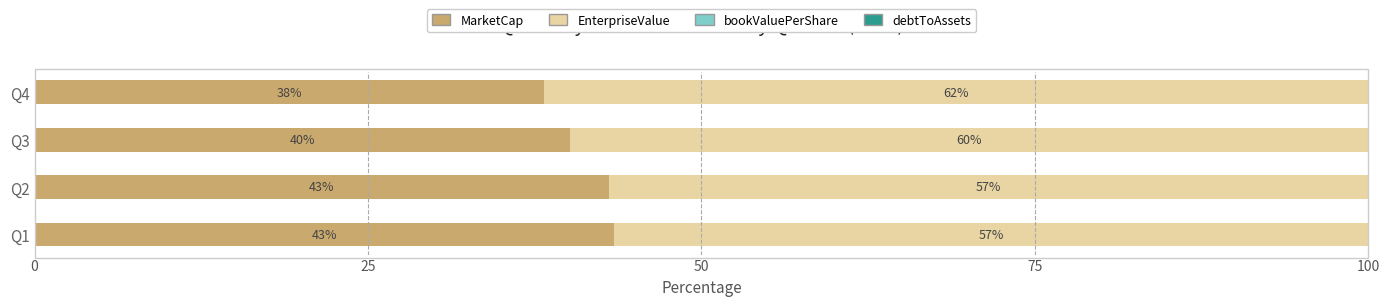

What value does the MarketCap series have at Q2?

43.1